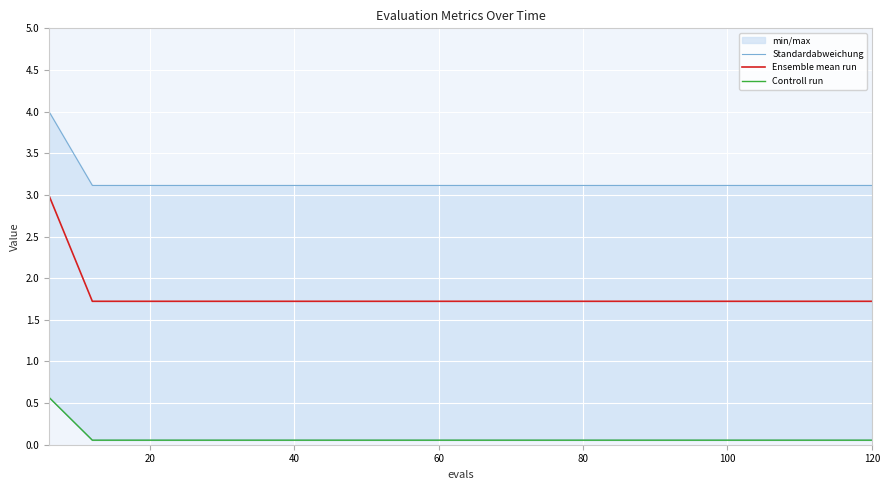

True or false: Controll run and Ensemble mean run cross at least once.

False